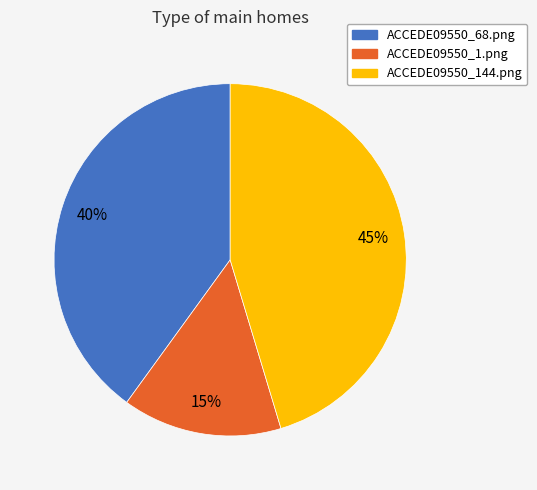

To the nearest percent, what is the average slice percentage?

33%